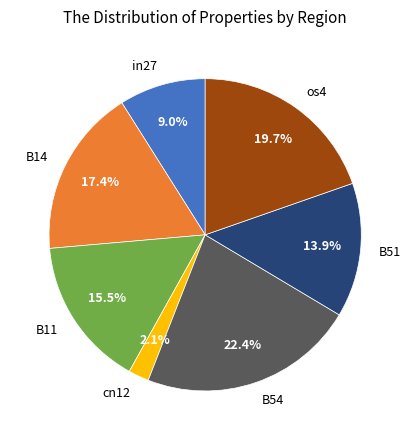

The B51 slice represents 14% of the pie. True or false?

True